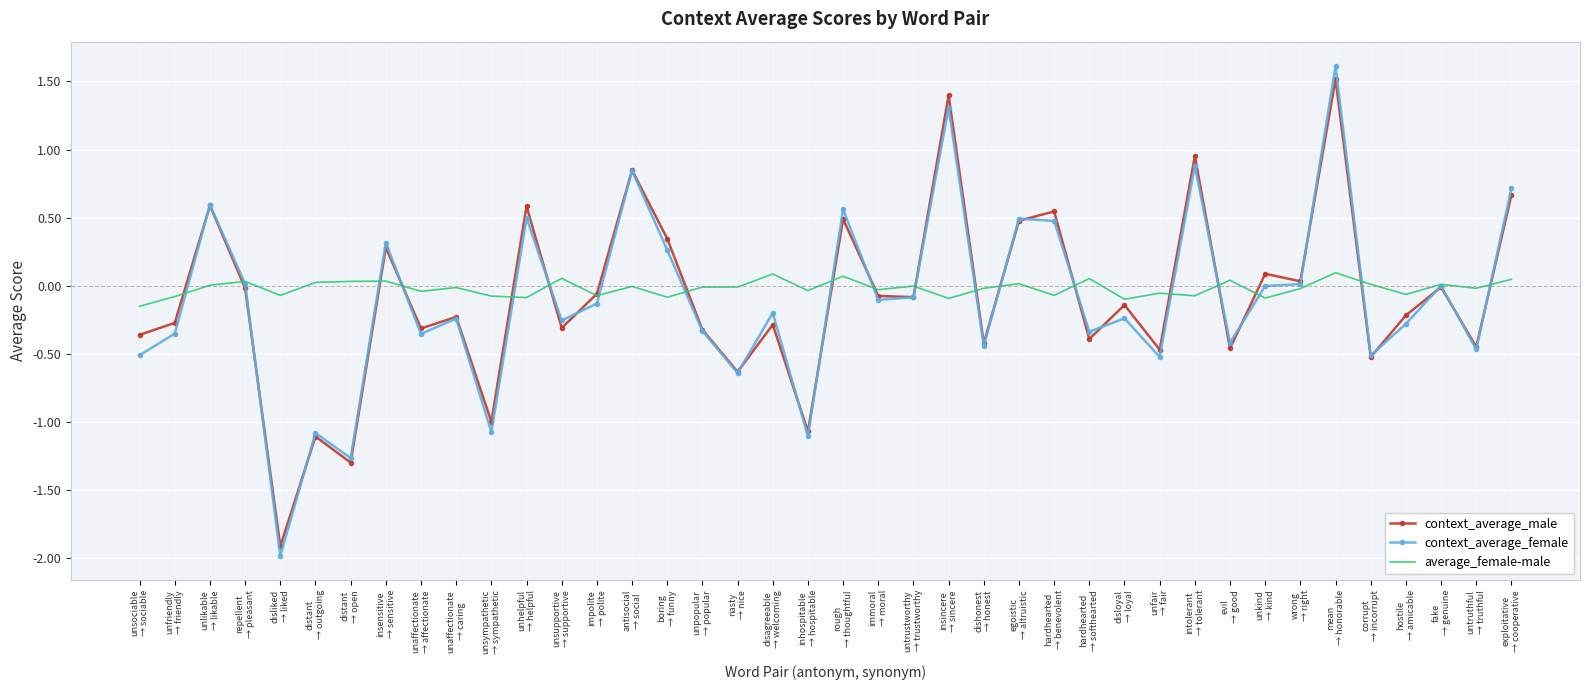

What are all the series names shown in the legend?

context_average_male, context_average_female, average_female-male